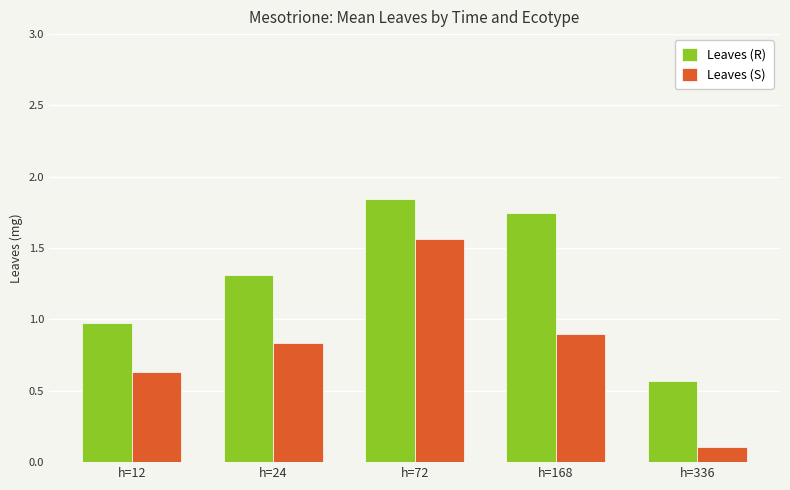

At h=72, list the series in order from smallest to largest.

Leaves (S), Leaves (R)